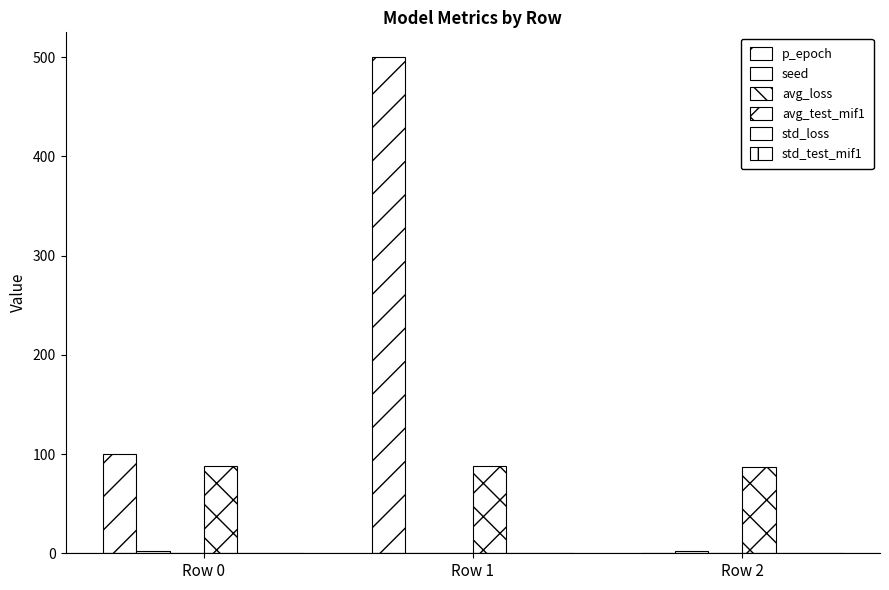

What is the value of the std_loss bar at the 2nd from the left?

0.1